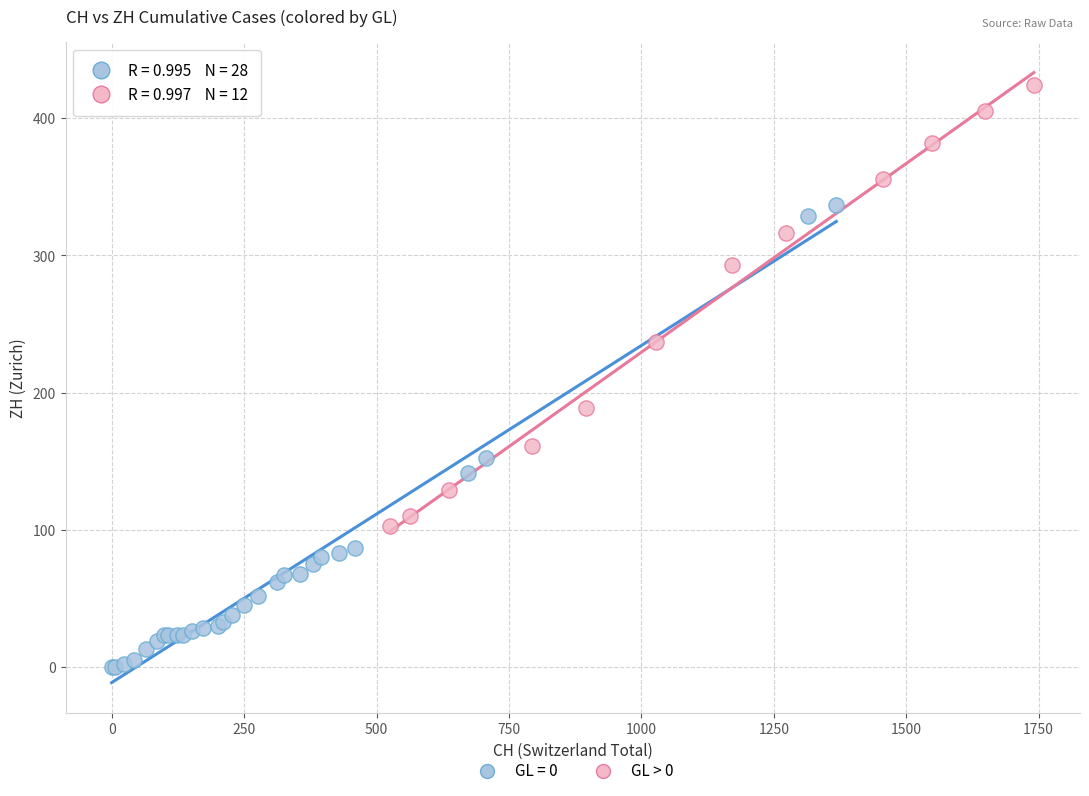

Which series reaches the minimum Y coordinate?

GL = 0